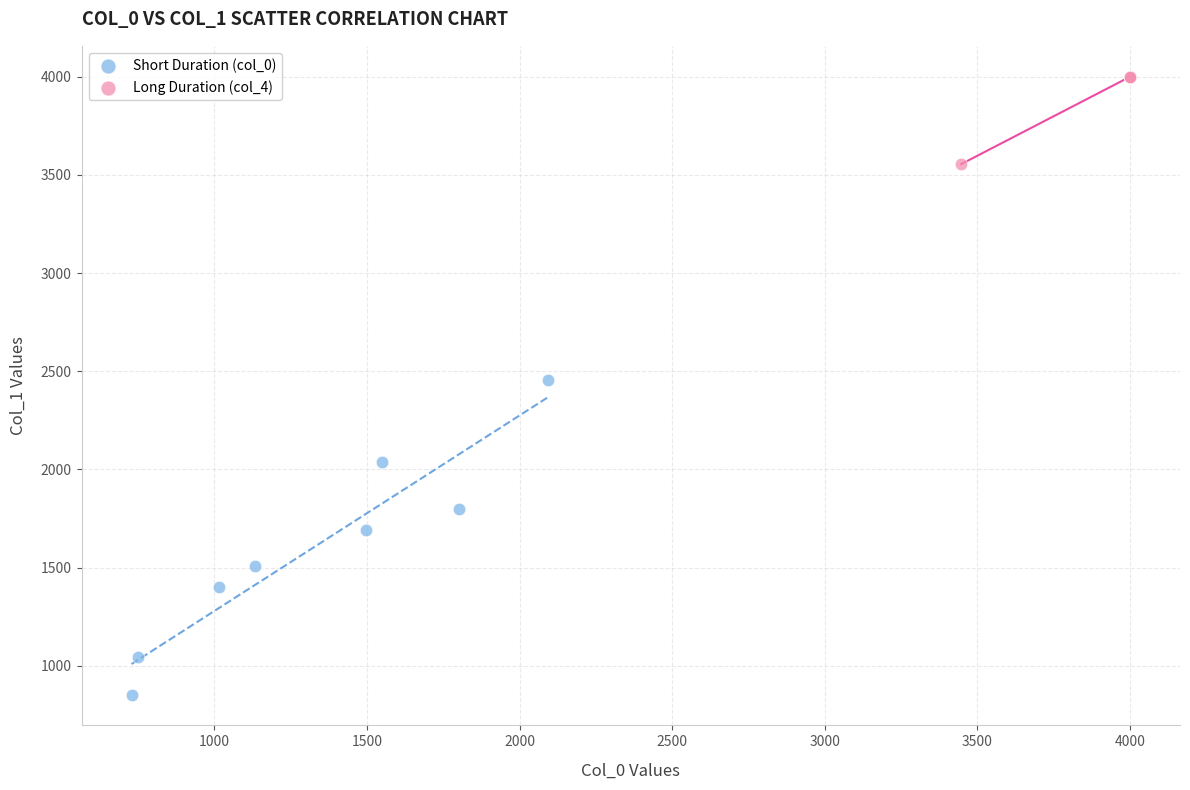

Which series reaches the minimum Y coordinate?

Short Duration (col_0)